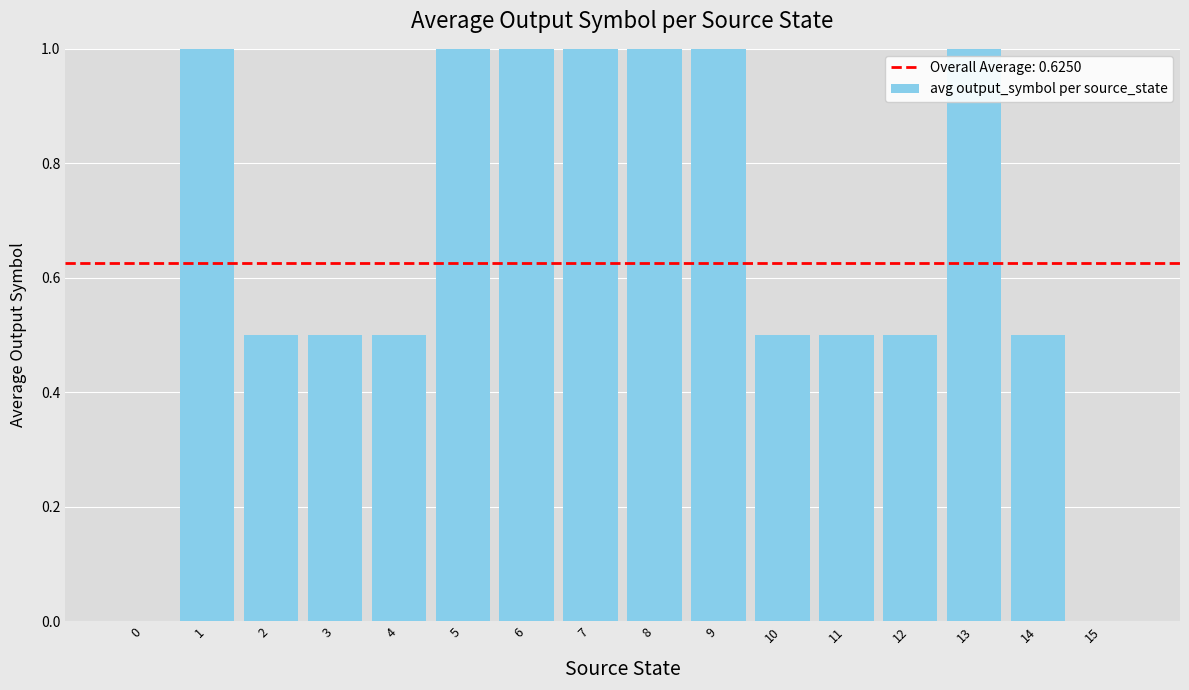

What is the sum of all values?

10.5